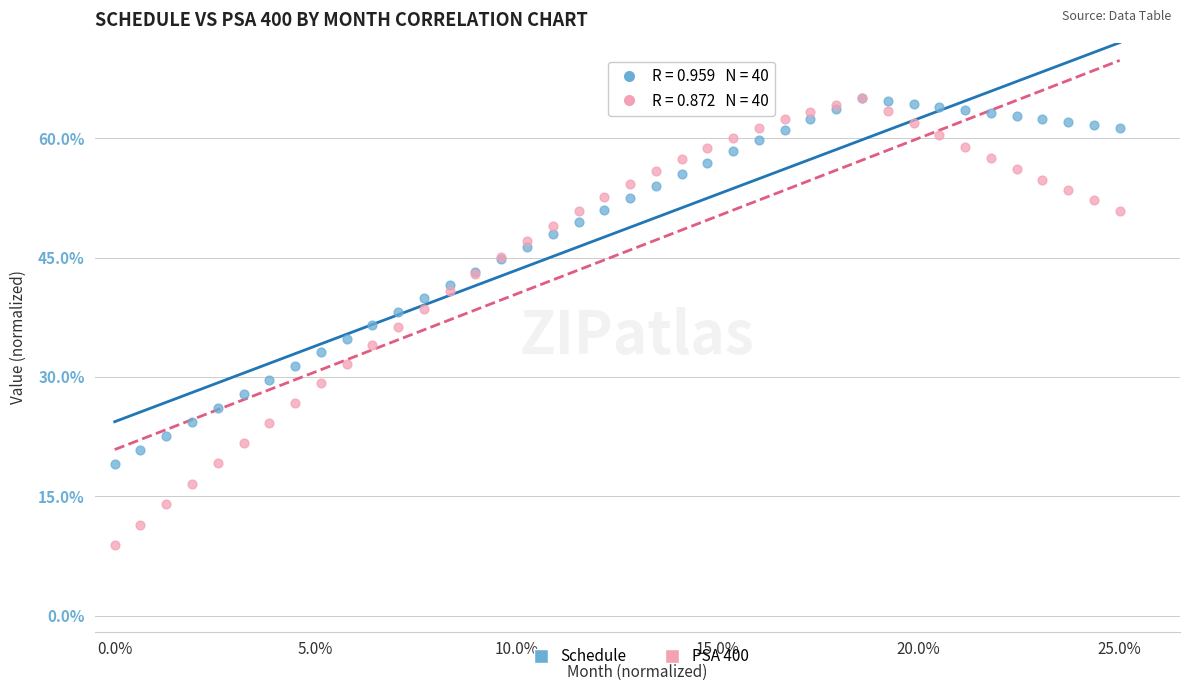

Which series reaches the minimum Y coordinate?

PSA 400